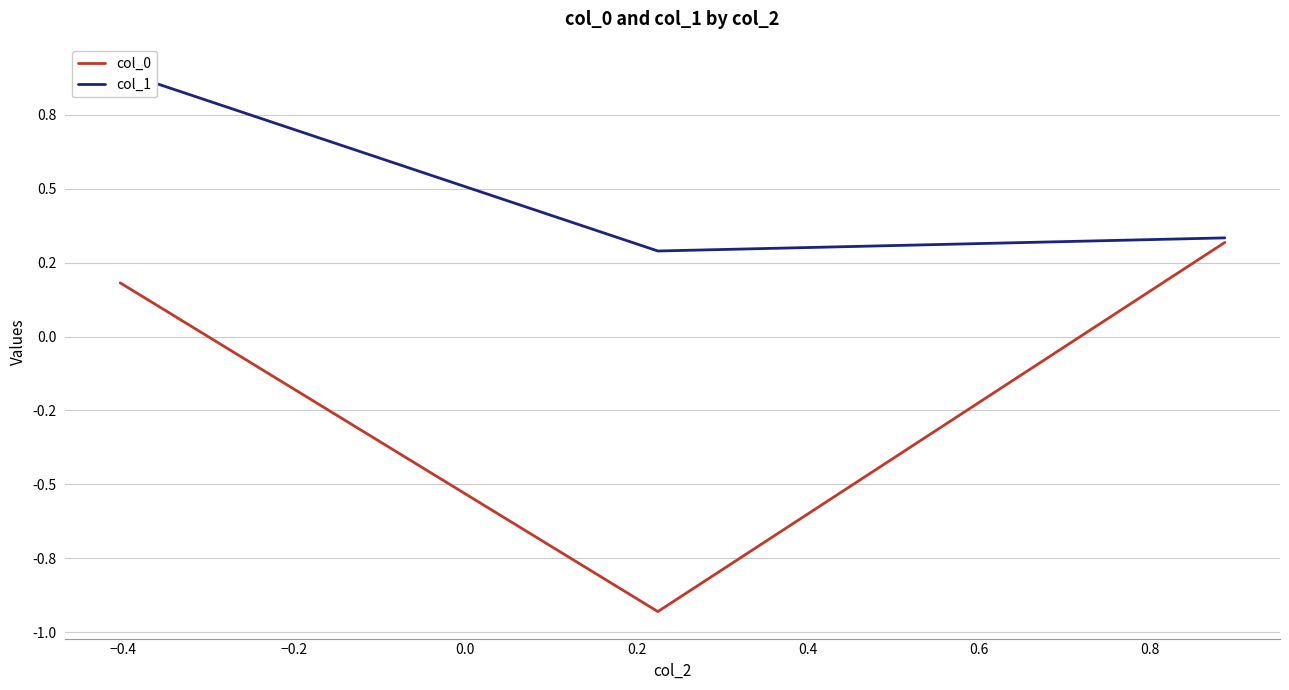

What is the value of the col_0 point at the 3rd from the left?

0.3